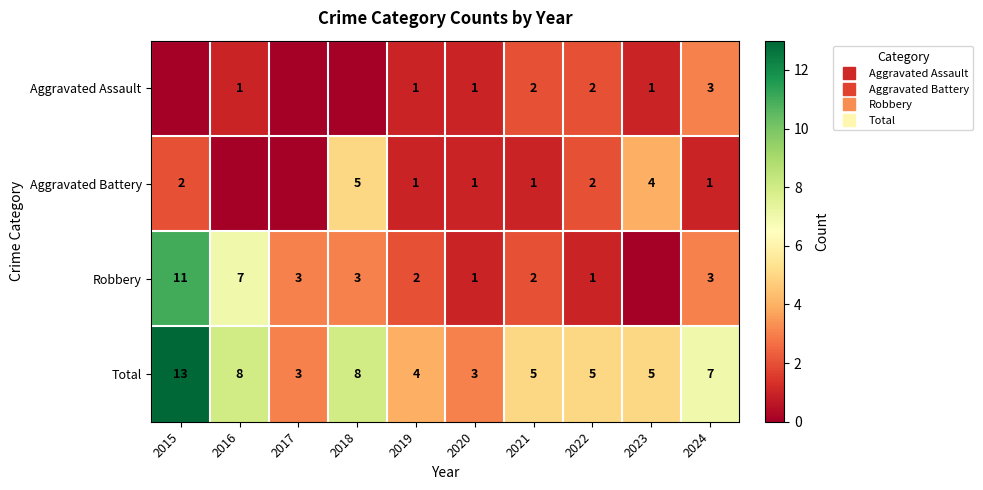

What is the spread (max minus min) of values at 2019?

3